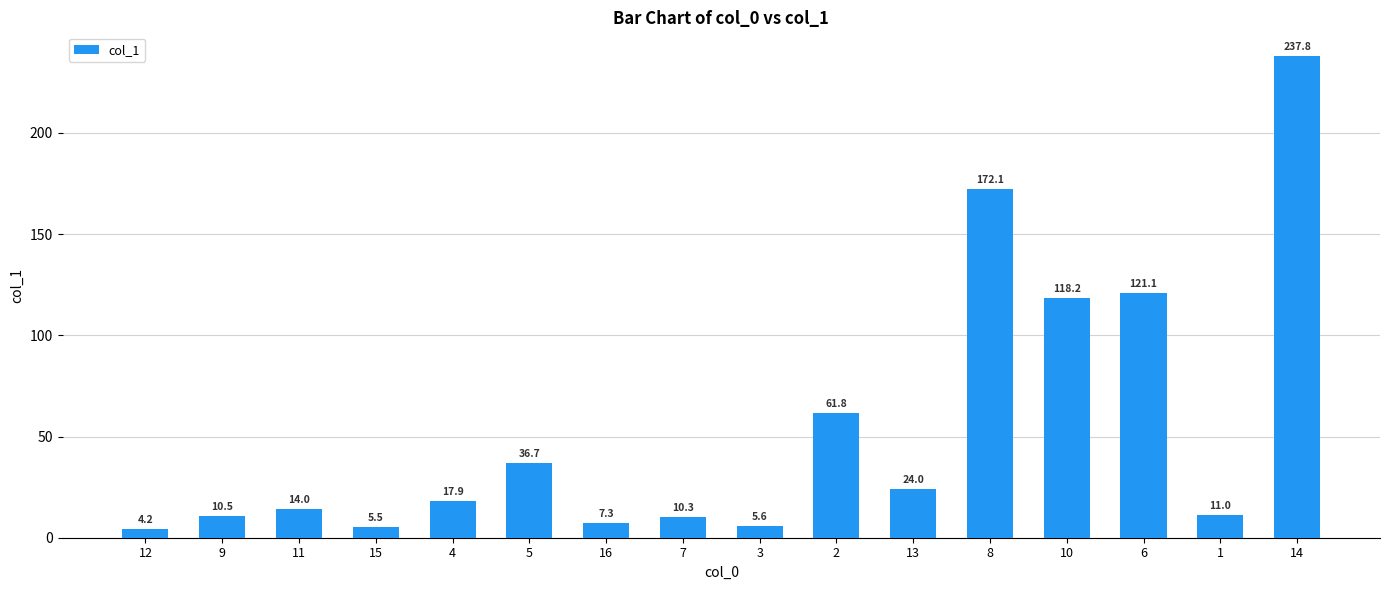

List the labels in order of value, largest first.

14, 8, 6, 10, 2, 5, 13, 4, 11, 1, 9, 7, 16, 3, 15, 12